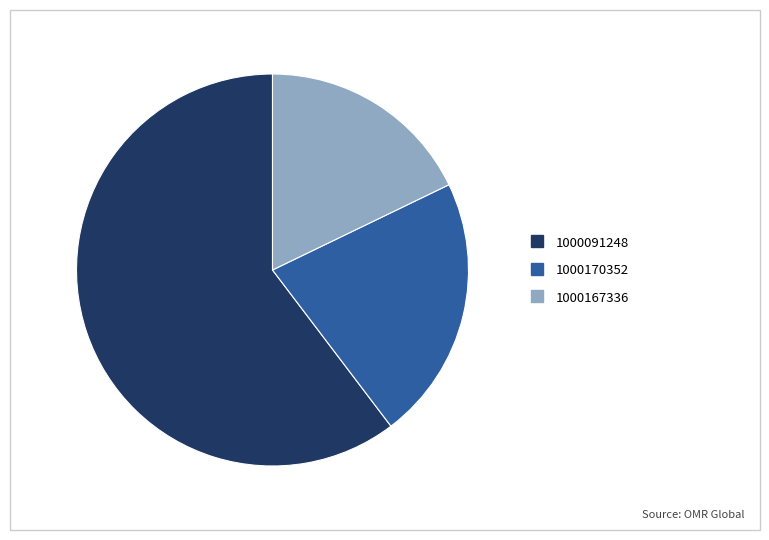

What is the ratio of the value at 1000091248 to the value at 1000167336?

3.4